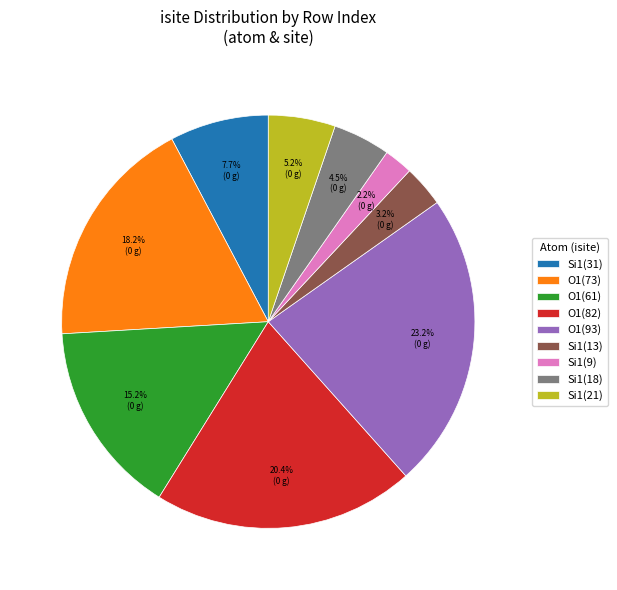

Is O1(61) the majority of the pie?

No